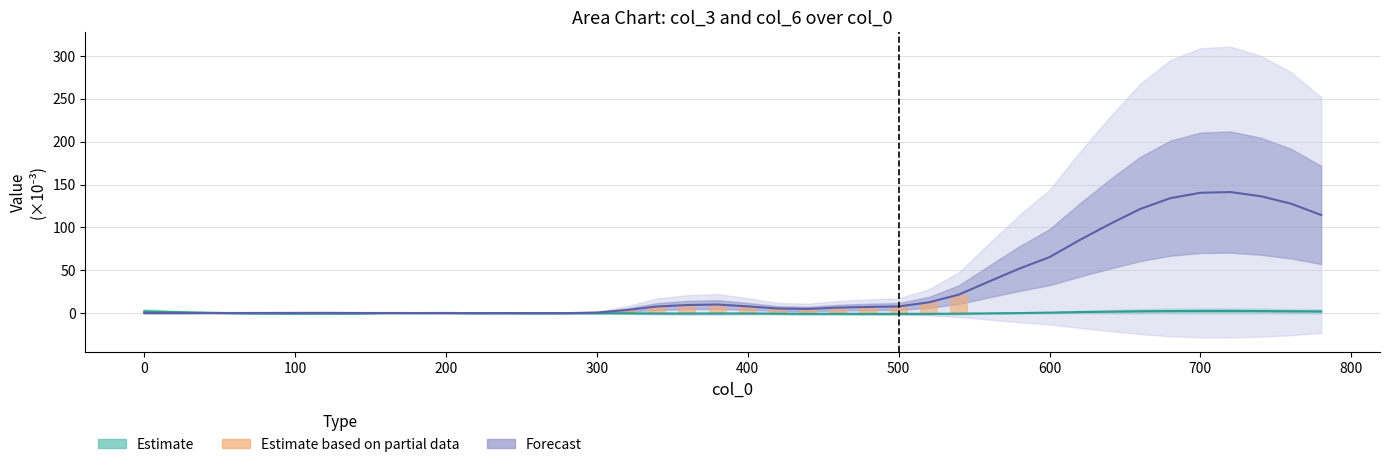

Reading right to left, extract all data points from this chart.

col_3: 2.0	2.2	2.5	2.6	2.6	2.5	2.2	1.8	1.3	0.6	0.1	-0.2	-0.5	-0.8	-0.8	-0.8	-0.7	-0.7	-0.5	-0.3	-0.3	-0.4	-0.4	-0.1	-0.0	-0.0	-0.1	-0.0	0.1	0.3	0.2	0.2	-0.4	-0.4	-0.5	-0.3	-0.0	0.6	1.3	2.1
col_6: 114.5	127.7	136.4	141.2	140.4	134.1	121.5	104.0	85.3	65.4	52.0	37.0	21.7	12.6	7.9	7.3	6.5	5.0	5.4	7.9	10.1	9.5	7.8	3.7	0.8	0.1	0.1	0.2	0.1	0.1	0.2	0.2	0.2	0.4	0.3	0.3	0.2	0.2	0.1	0.2